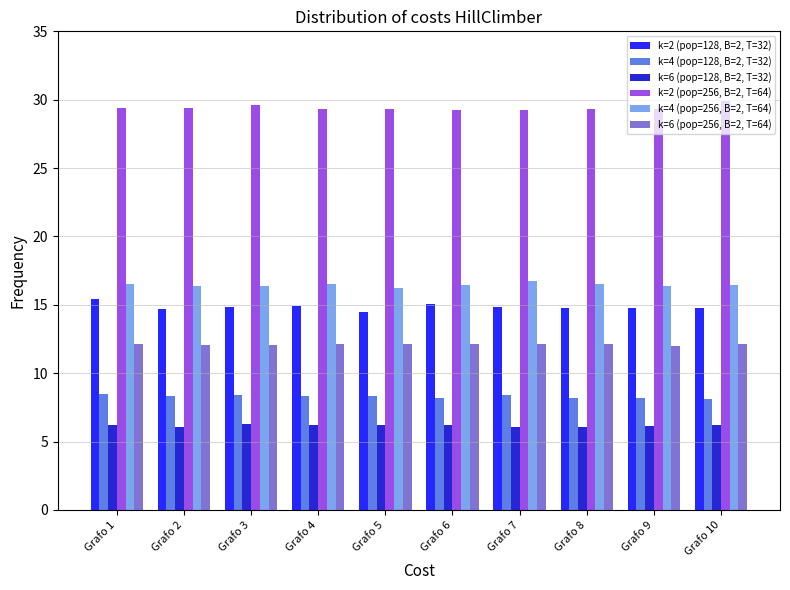

Rank the series by their maximum value, from highest to lowest.

k=2 (pop=256, B=2, T=64), k=4 (pop=256, B=2, T=64), k=2 (pop=128, B=2, T=32), k=6 (pop=256, B=2, T=64), k=4 (pop=128, B=2, T=32), k=6 (pop=128, B=2, T=32)